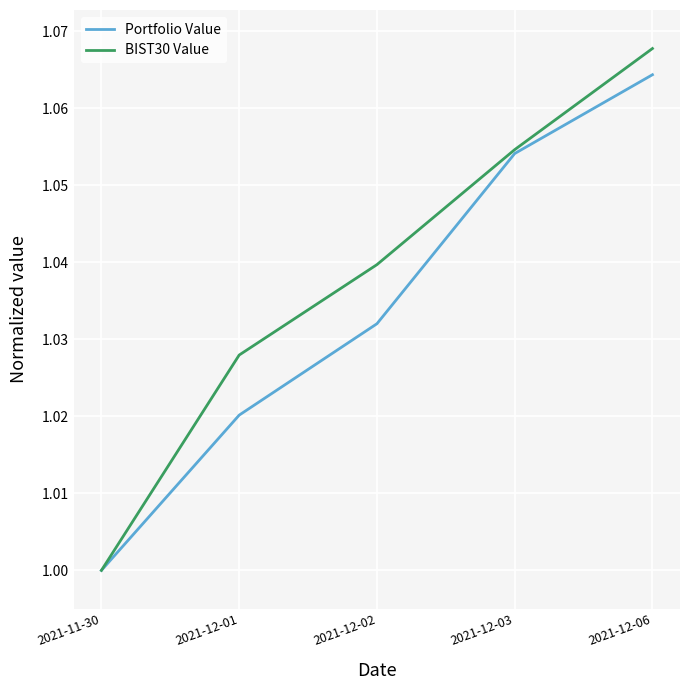

What position from the right is 2021-12-01?

4